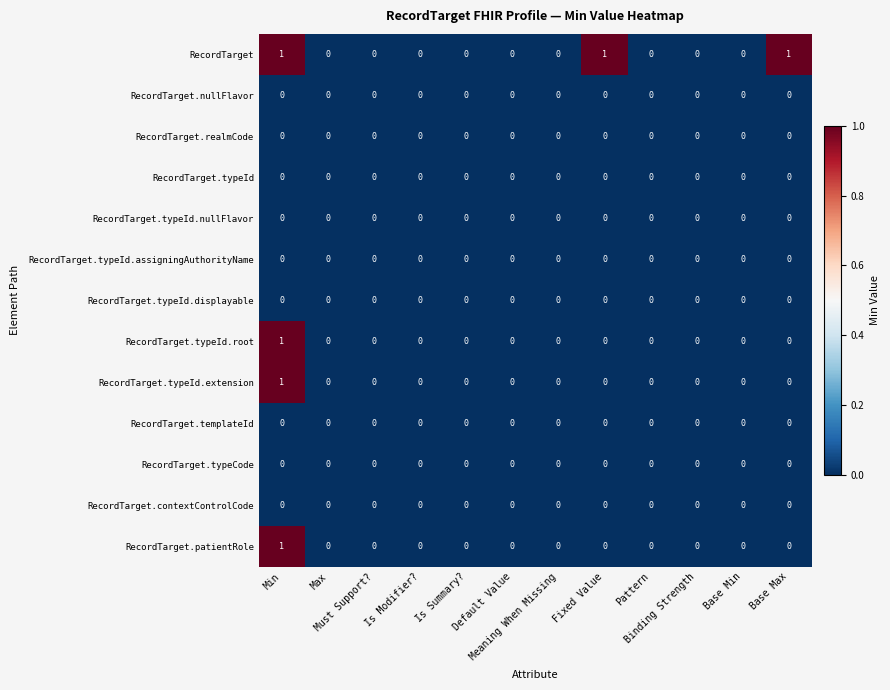

Which series has the largest total across all categories?

RecordTarget